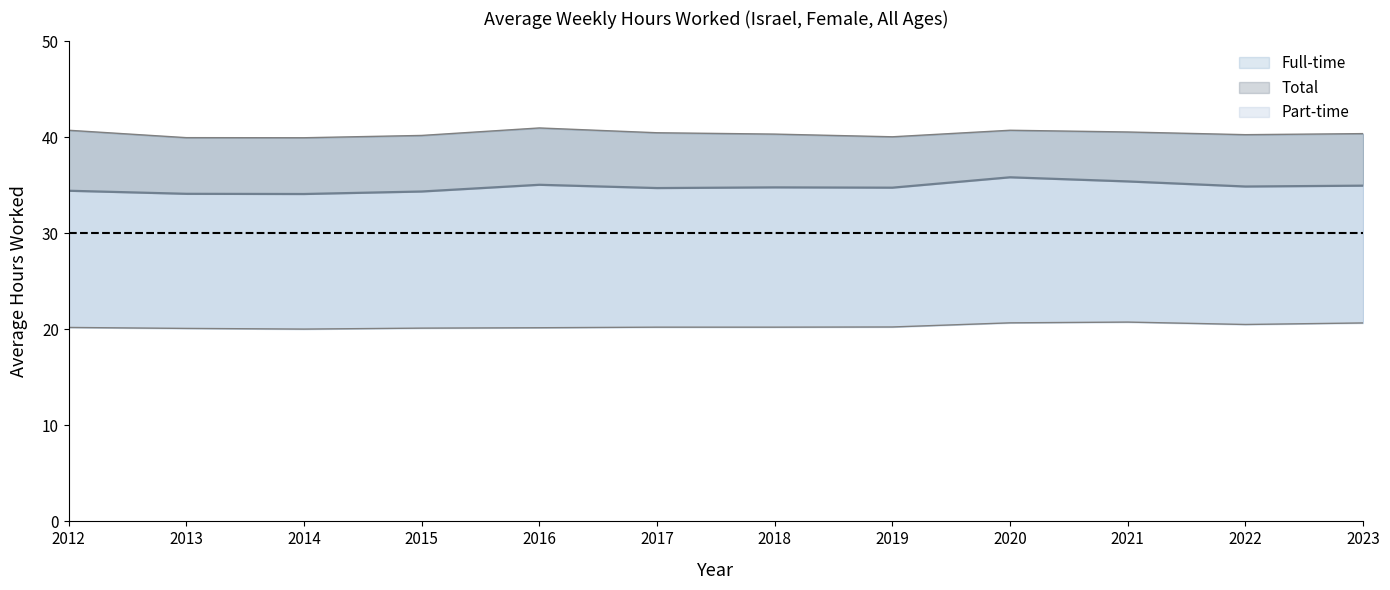

True or false: Total and Part-time cross at least once.

False